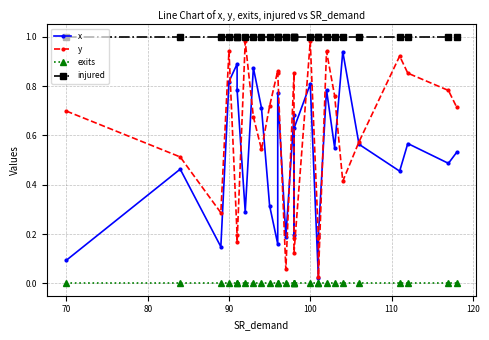

Does the chart display data point markers on the line(s)?

Yes